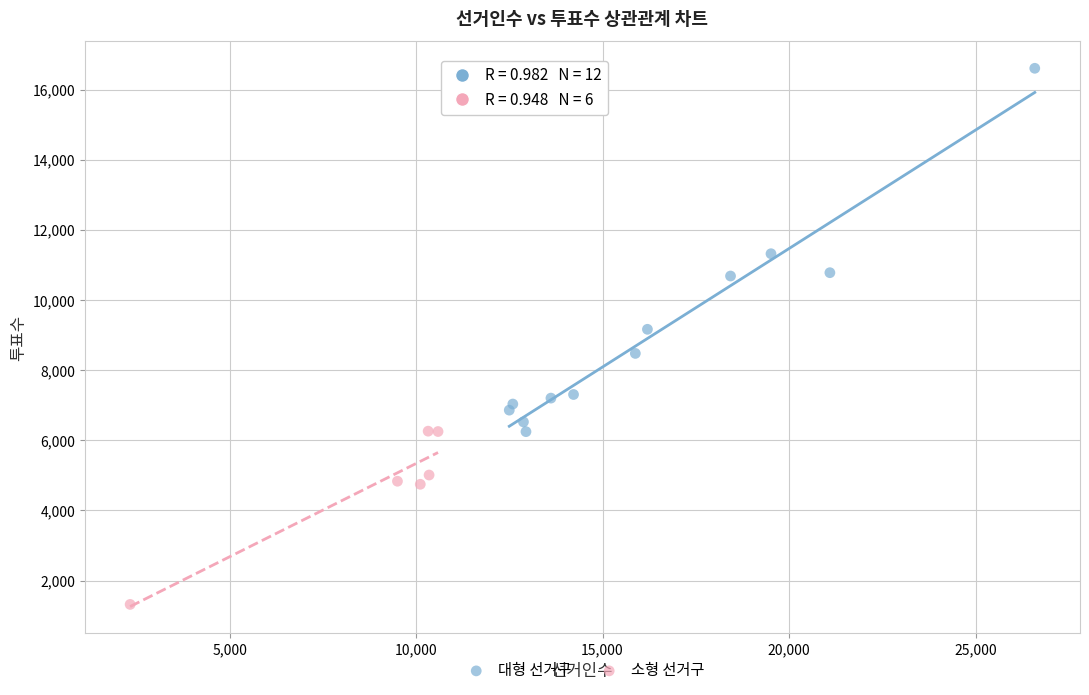

Which series reaches the maximum Y coordinate?

대형 선거구